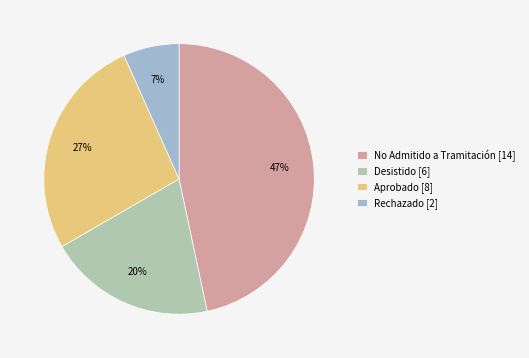

True or false: Desistido accounts for 20% of the total.

True